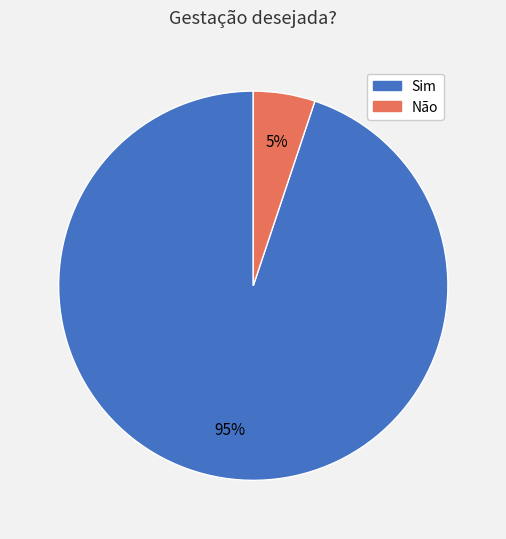

Approximately how many times larger is the value at Não compared to Sim?

0.1